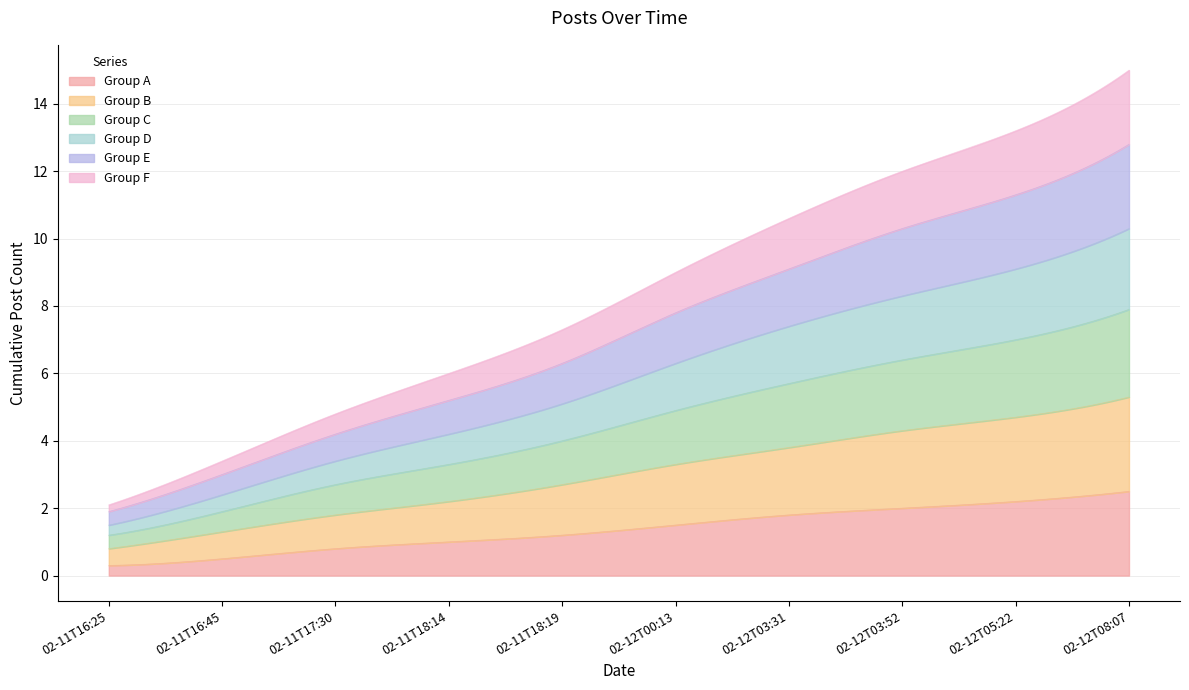

True or false: there are more than 0 points higher than both neighbors.

False